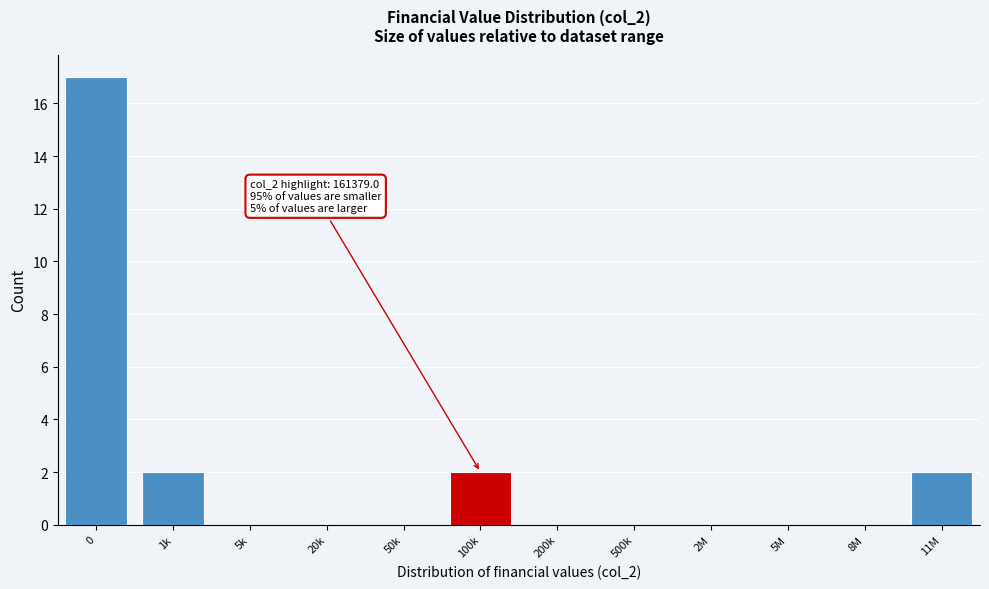

Reading left to right, list all the values displayed in this chart.

0=17	1k=2	5k=0	20k=0	50k=0	100k=2	200k=0	500k=0	2M=0	5M=0	8M=0	11M=2